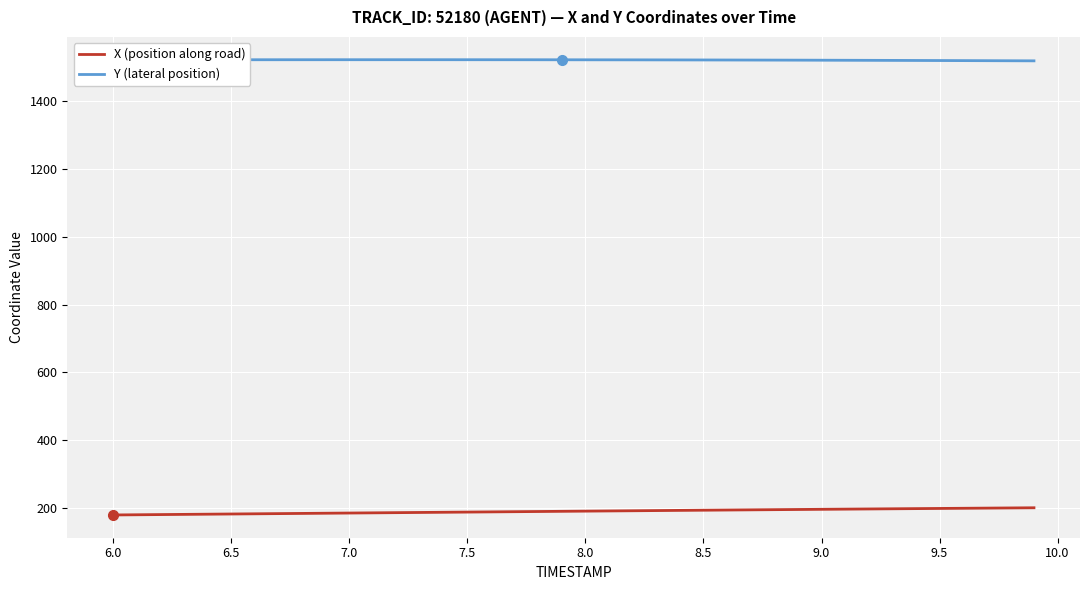

What is the minimum value shown in the chart?

180.1